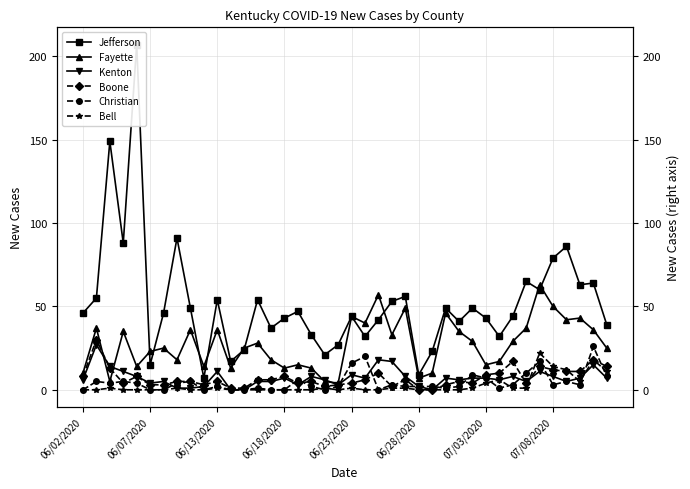

How many interior local peaks does the Boone series have?

11